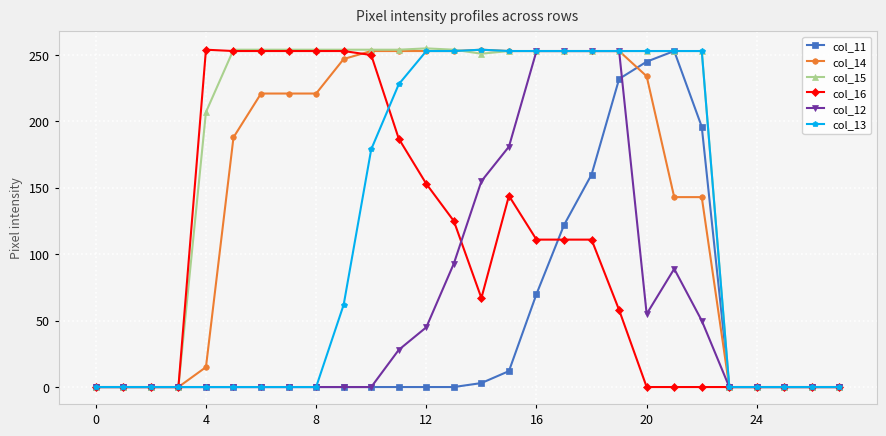

Which series has the largest total across all categories?

col_15